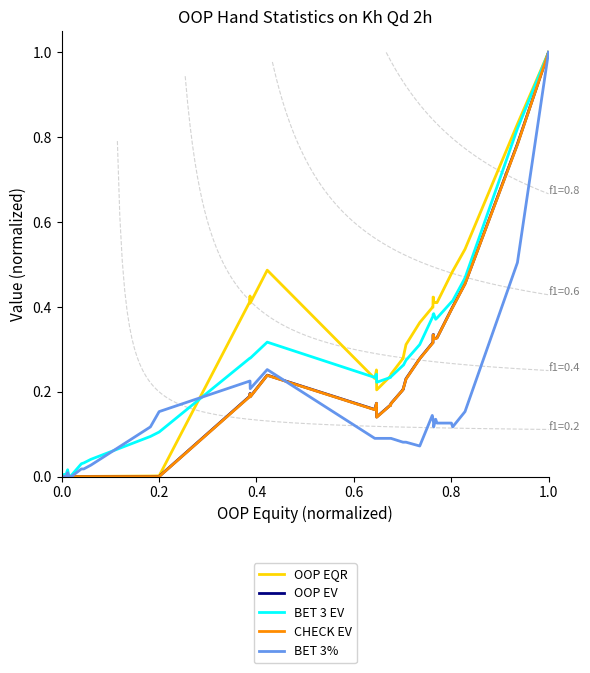

At how many categories does at least one series exceed 0?

40